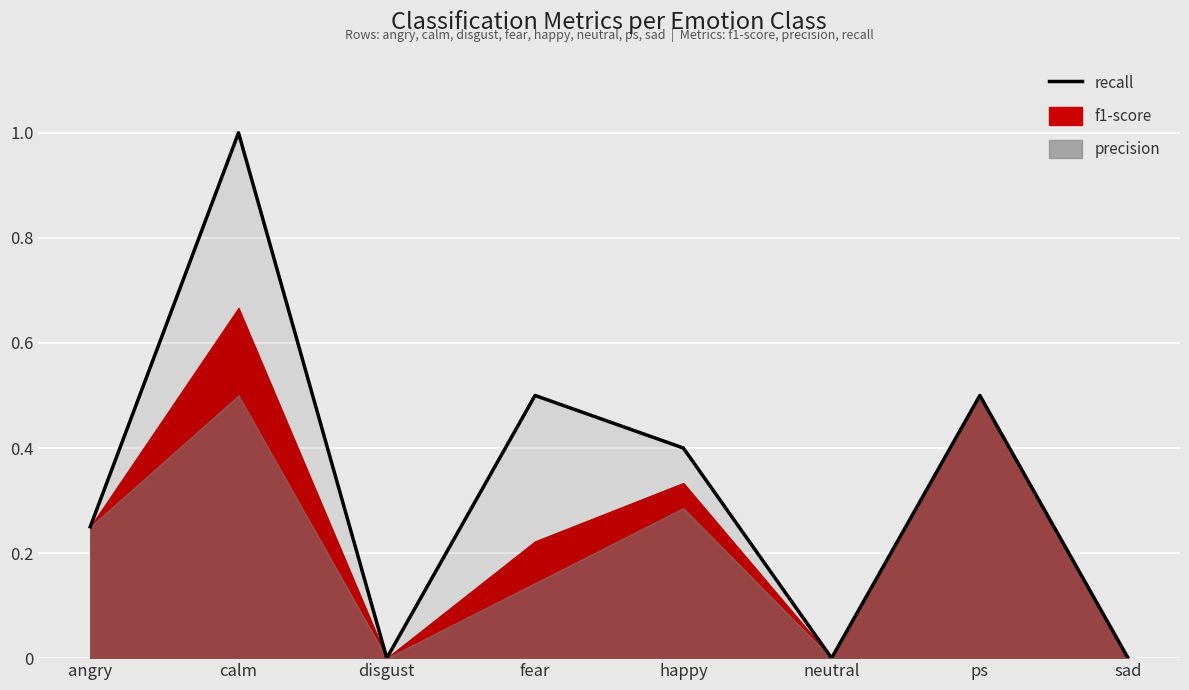

Count the values in the range 0 to 1.

8